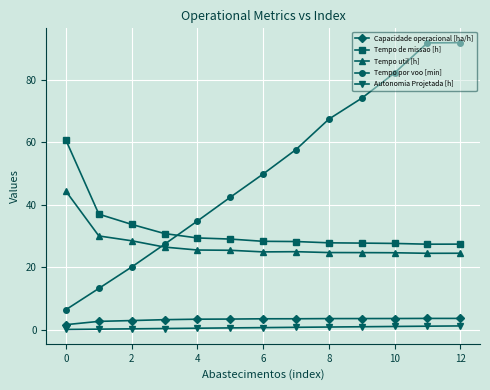

What are all the series names shown in the legend?

Capacidade operacional [ha/h], Tempo de missao [h], Tempo util [h], Tempo por voo [min], Autonomia Projetada [h]